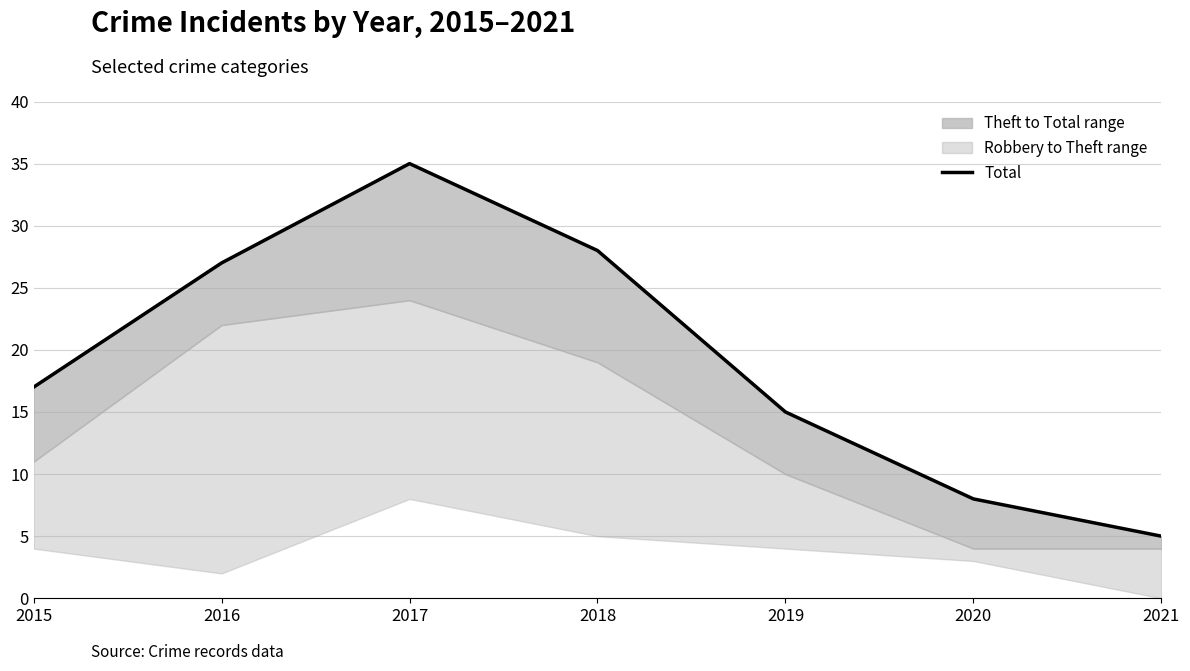

True or false: the data shows 5 at 2021.

True